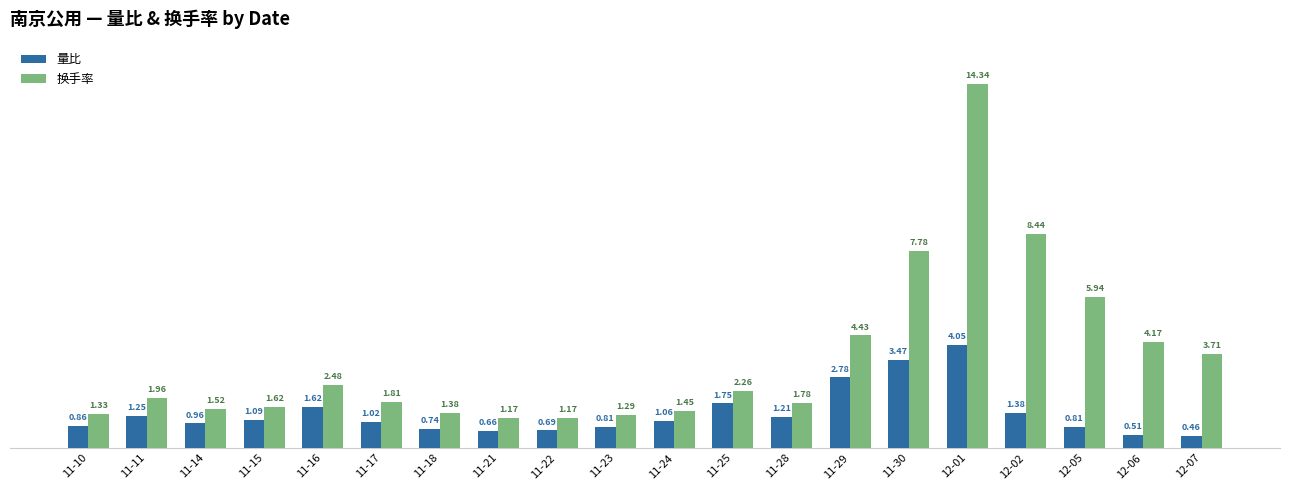

Which series changed the most between 11-23 and 12-02?

换手率